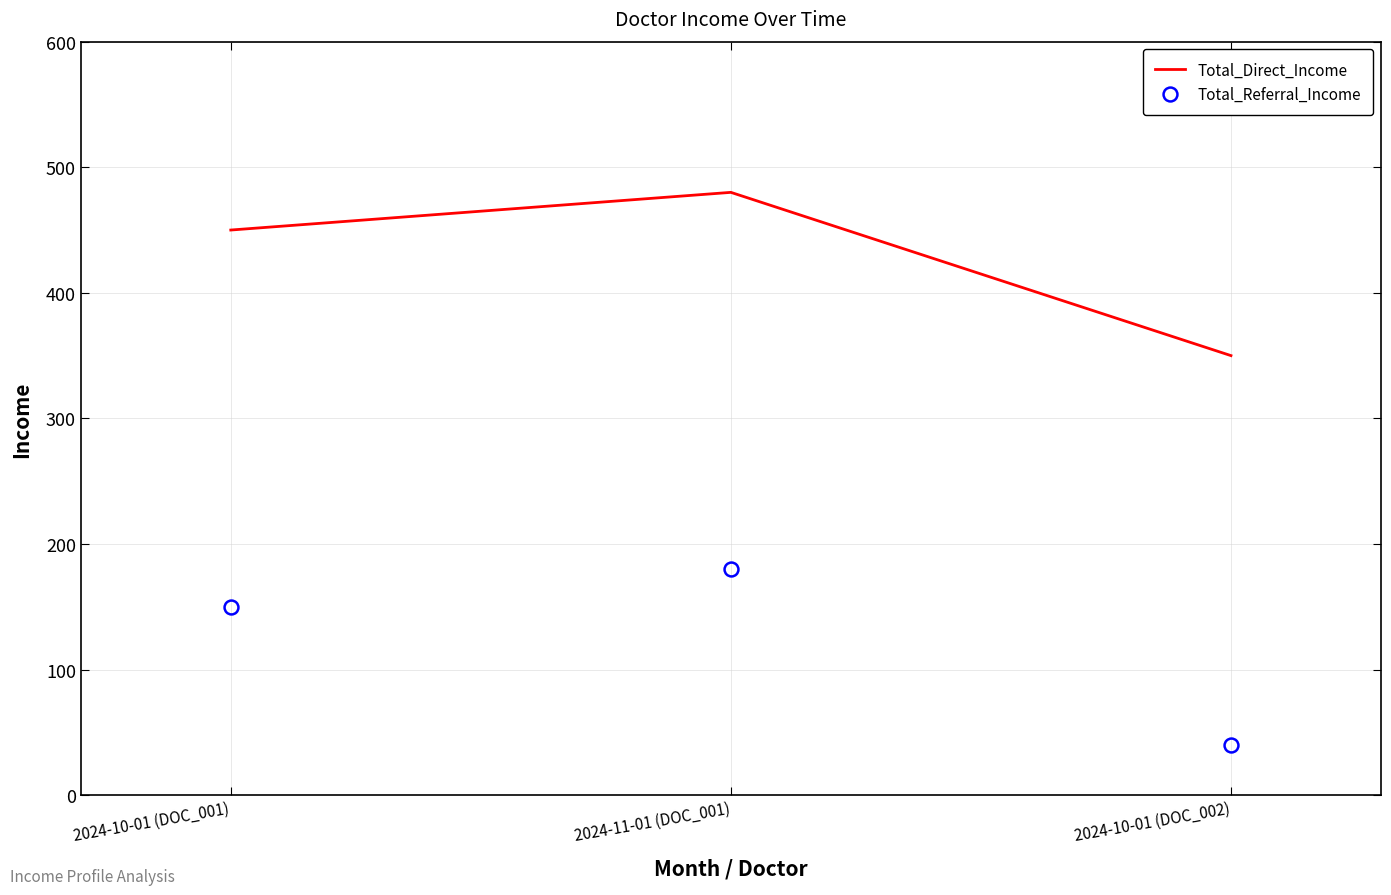

What are all the series names shown in the legend?

Total_Direct_Income, Total_Referral_Income